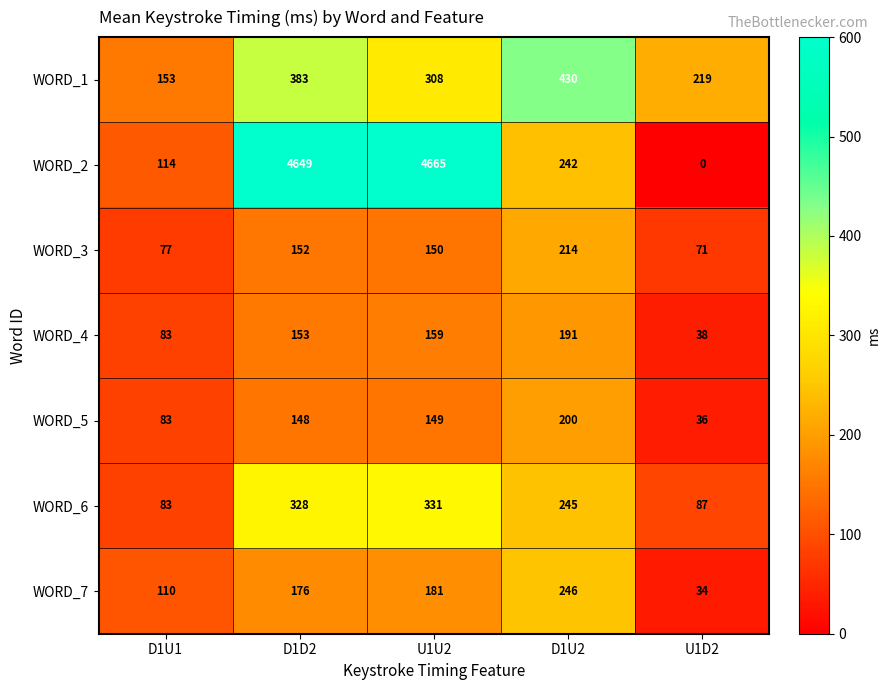

What is the lowest value of the WORD_1 series?

153